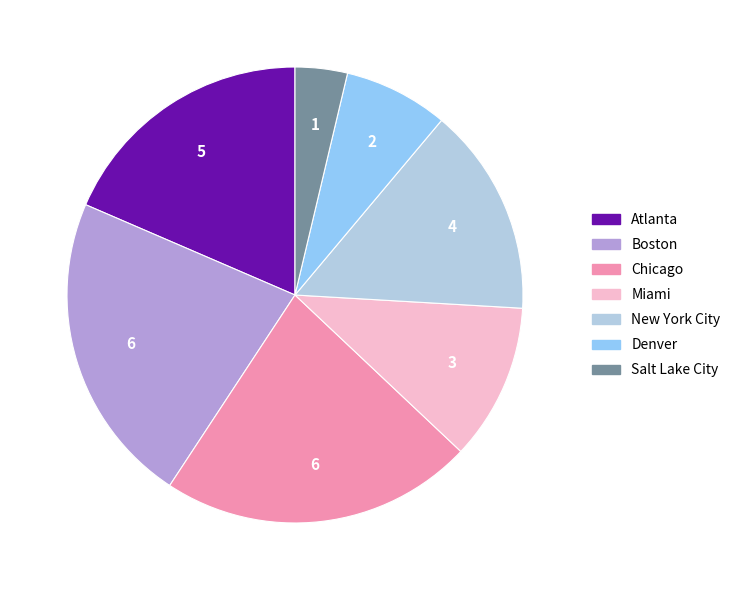

Which slice is the smallest?

Salt Lake City